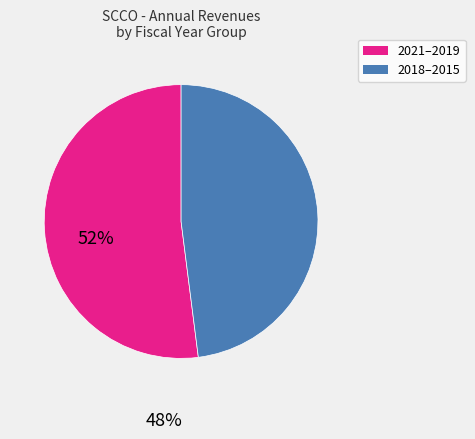

Is there any slice that represents more than half of the pie?

Yes